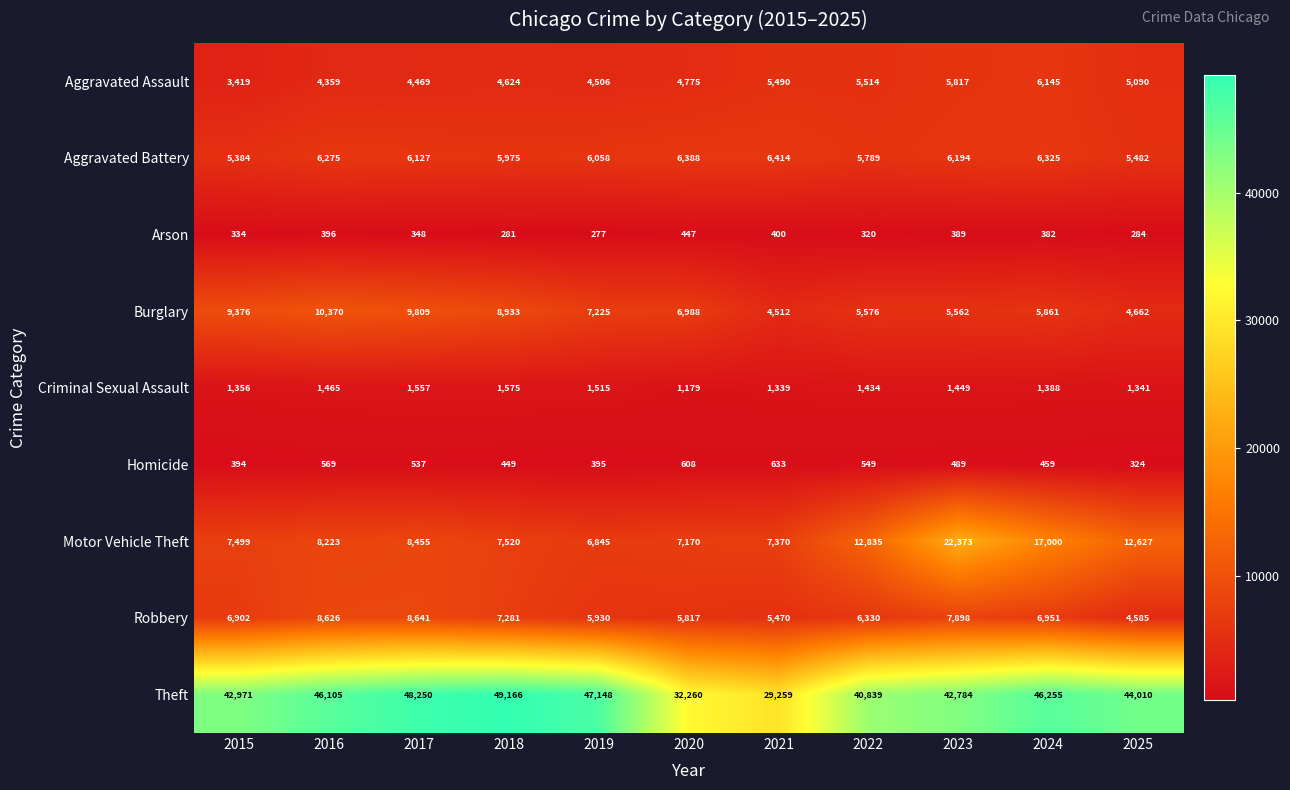

Which series has the largest total across all categories?

Theft